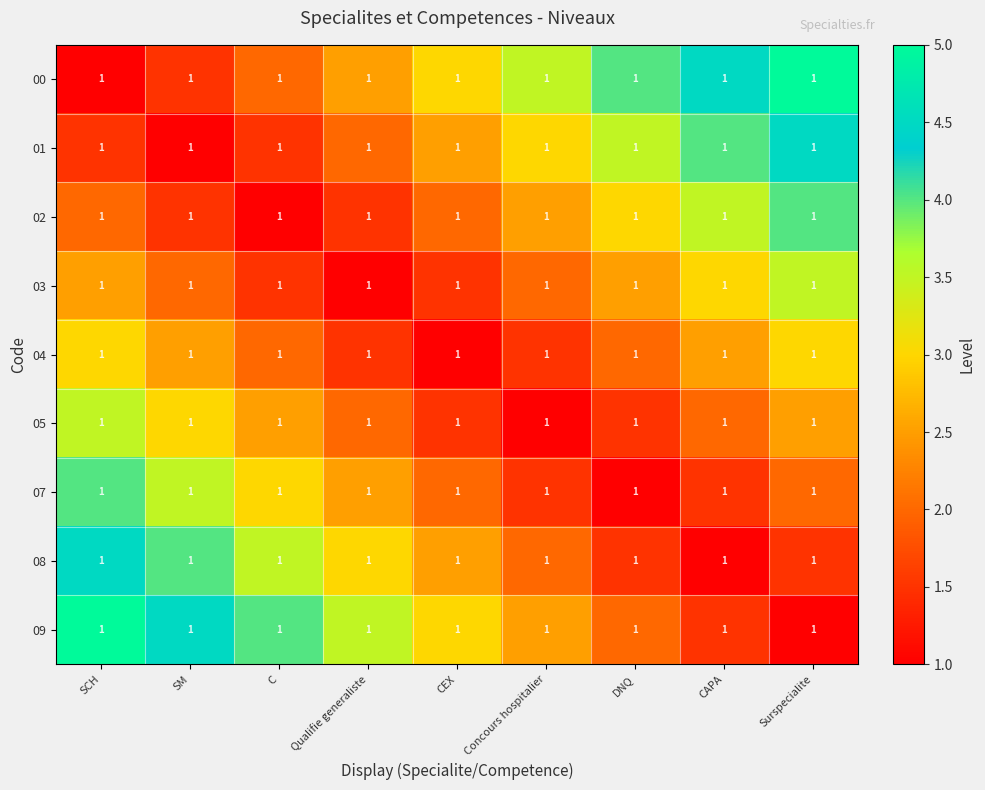

Count the 00 values in the range 2 to 4.

5